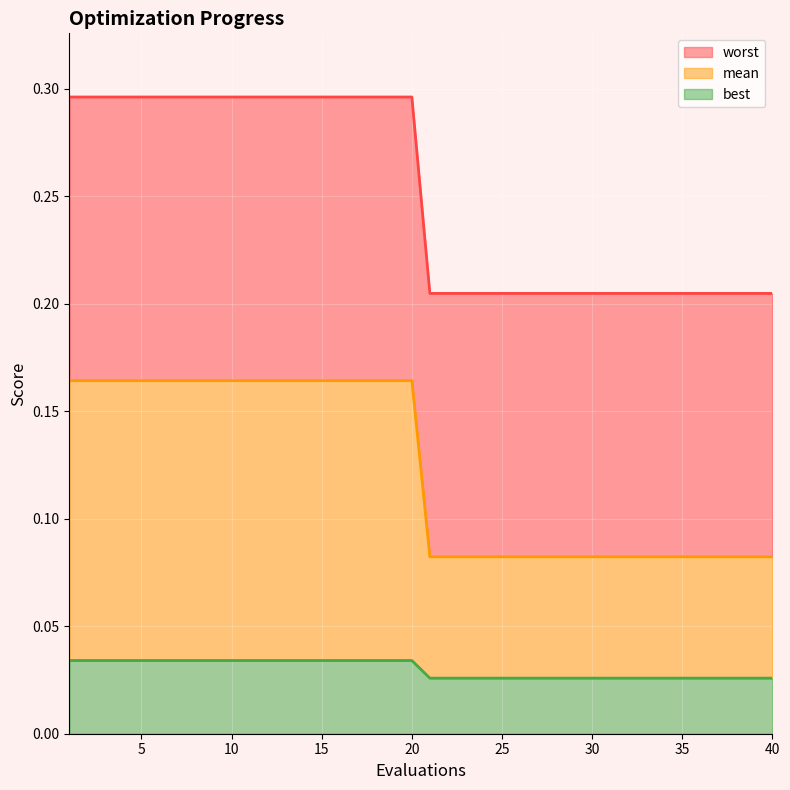

What is the average value of the worst series?

0.1